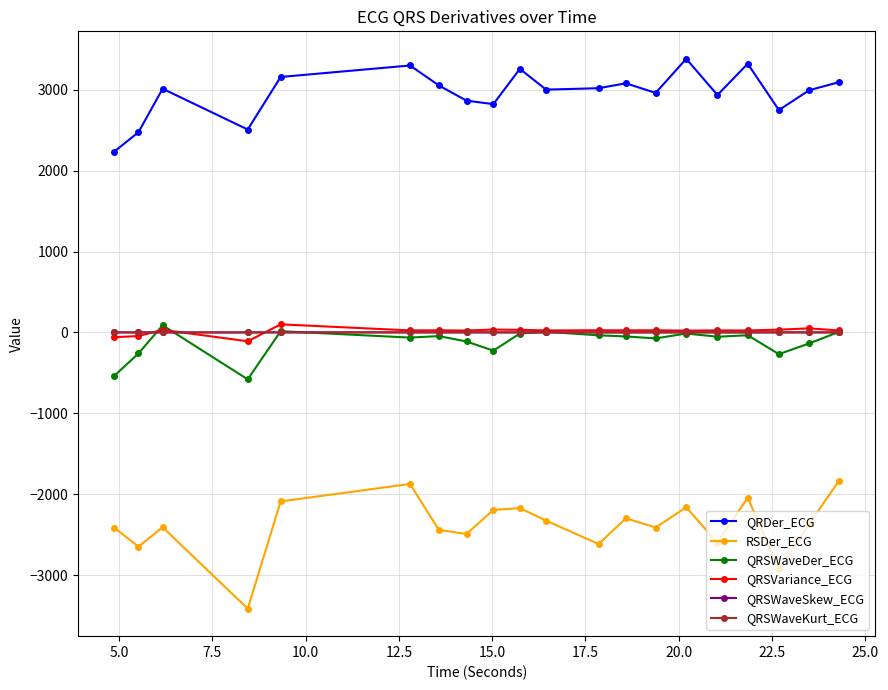

True or false: RSDer_ECG and QRSVariance_ECG intersect in this chart.

False